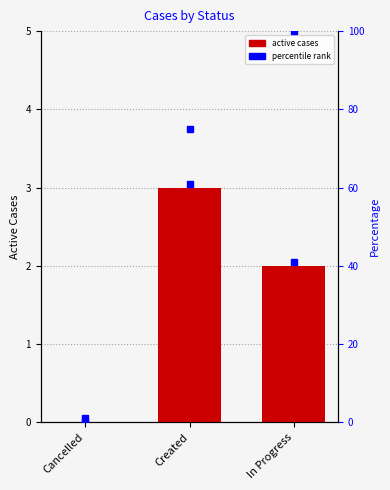

What is the label of the 1st bar from the right?

In Progress